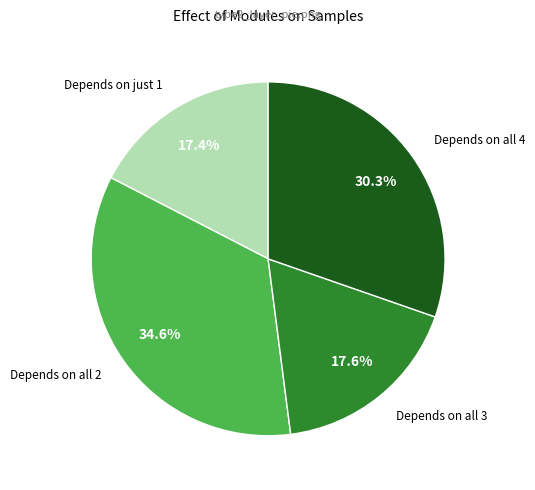

Is there any slice that represents more than half of the pie?

No